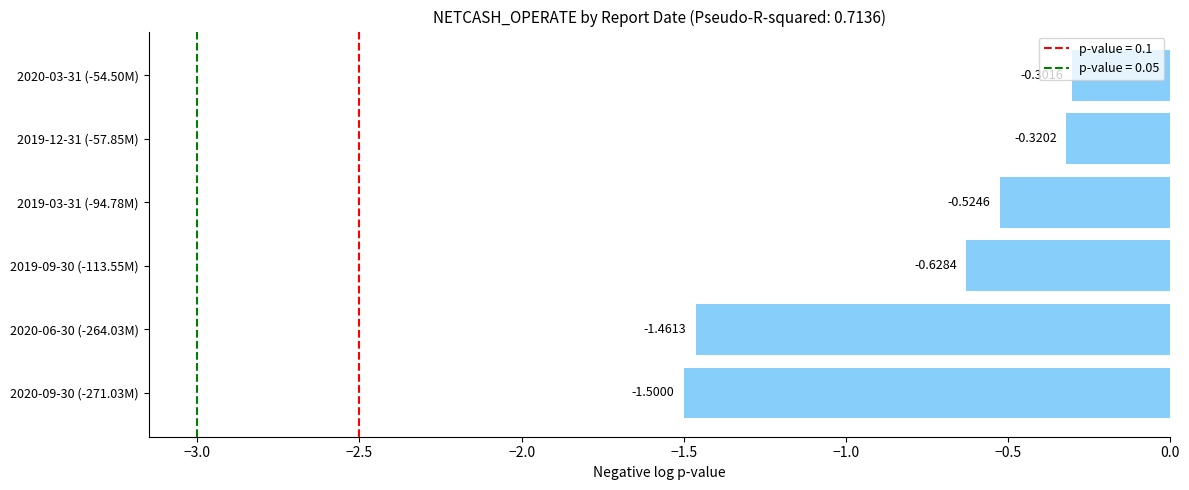

How many bars are there in total?

6